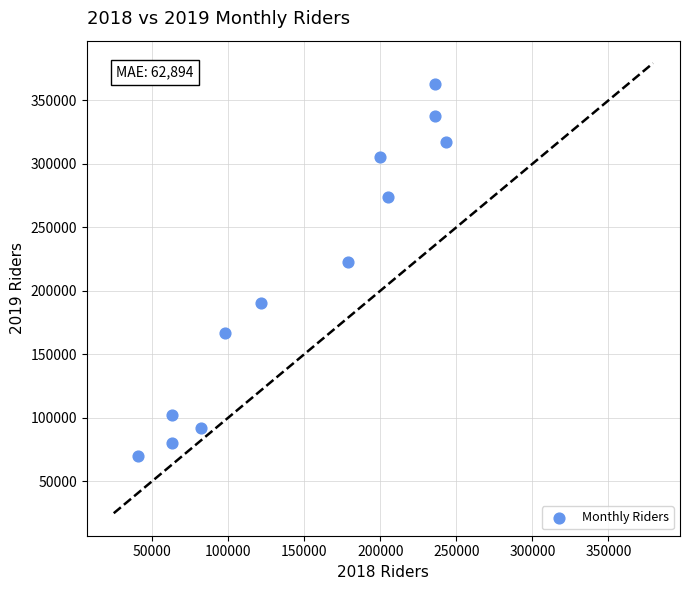

What is the average X value?

147317